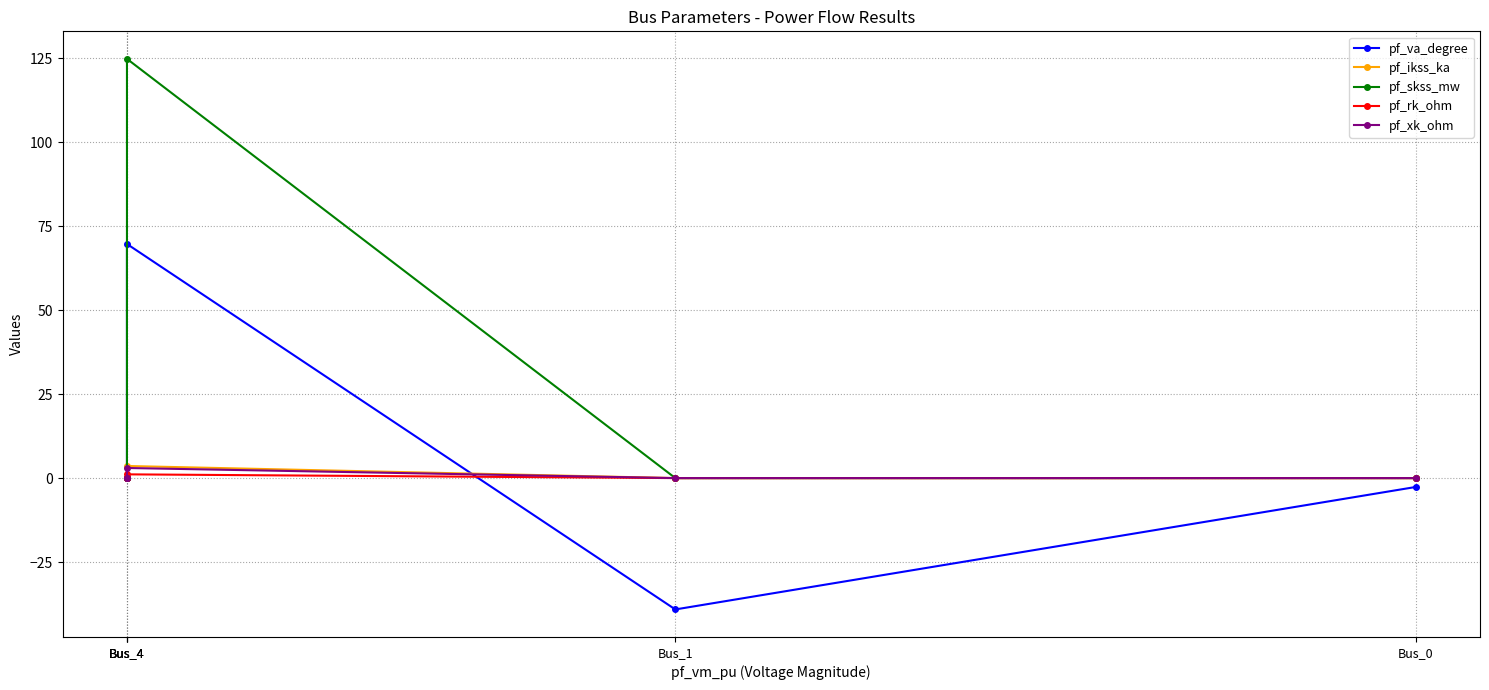

Where is the first local maximum for pf_ikss_ka?

Bus_4